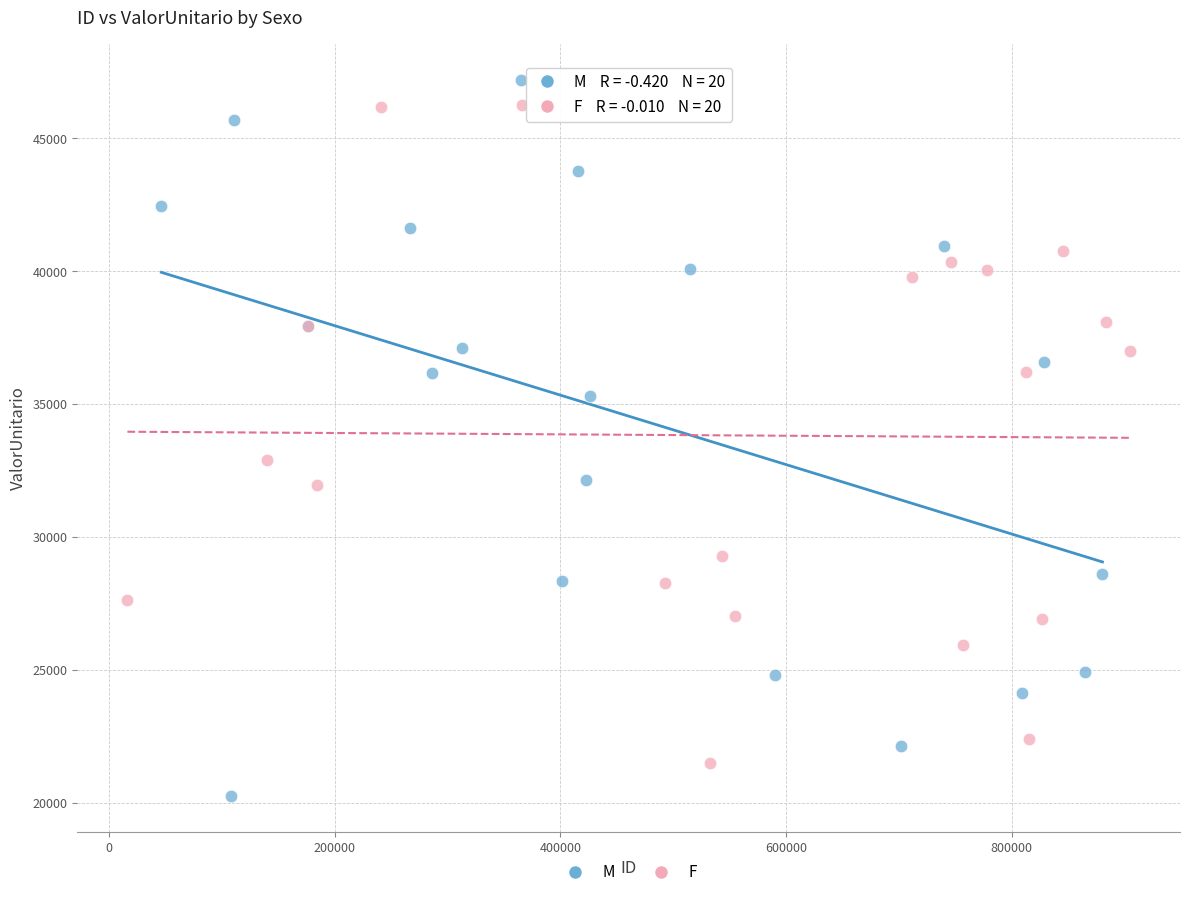

Which series has the largest Y range (max minus min)?

M